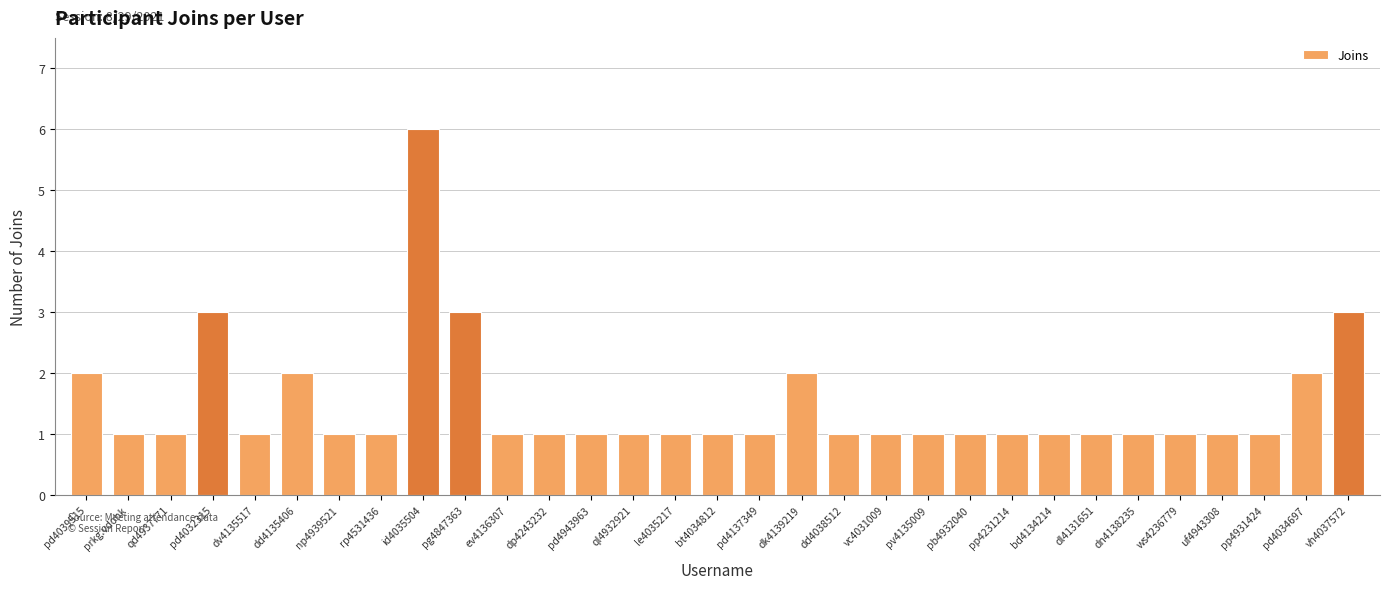

Which has a higher value, ql4932921 or id4035504?

id4035504